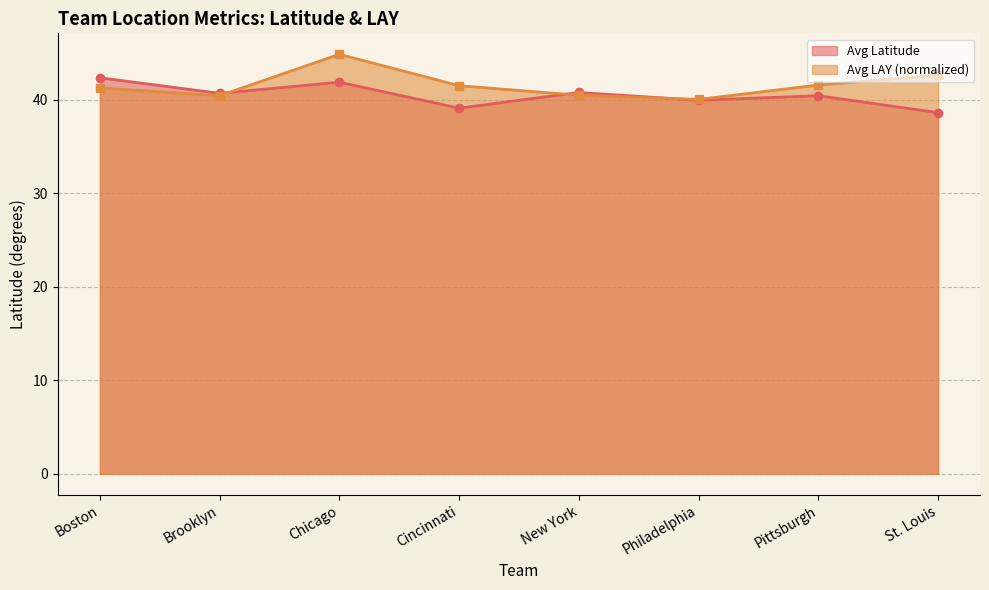

What is the sum of all Avg Latitude values?

323.8